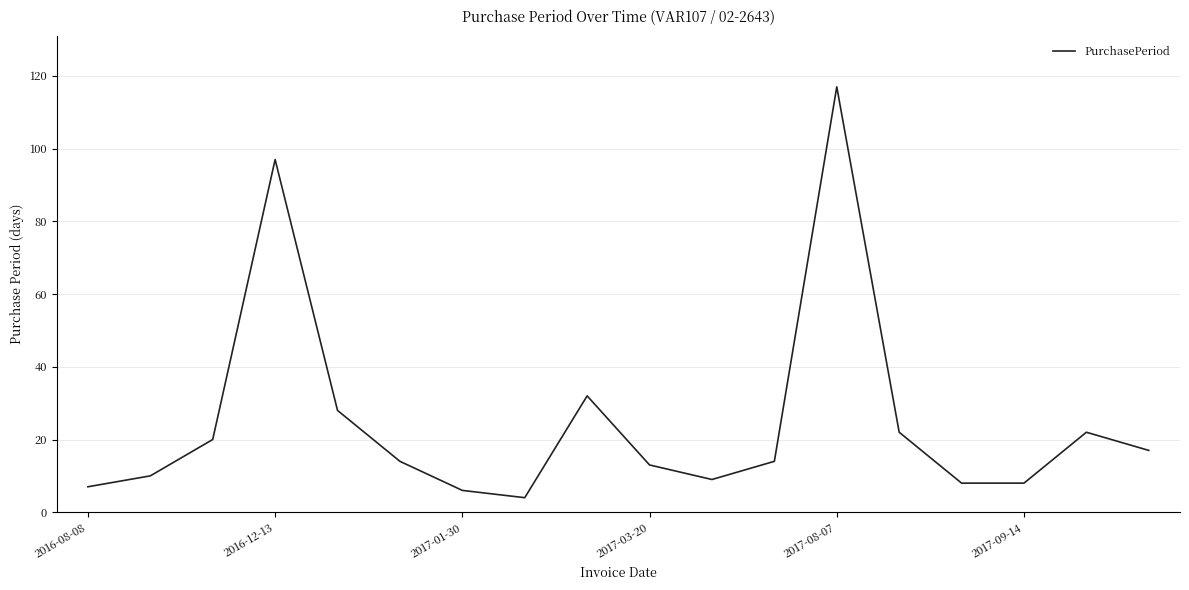

What is the smallest value displayed?

4